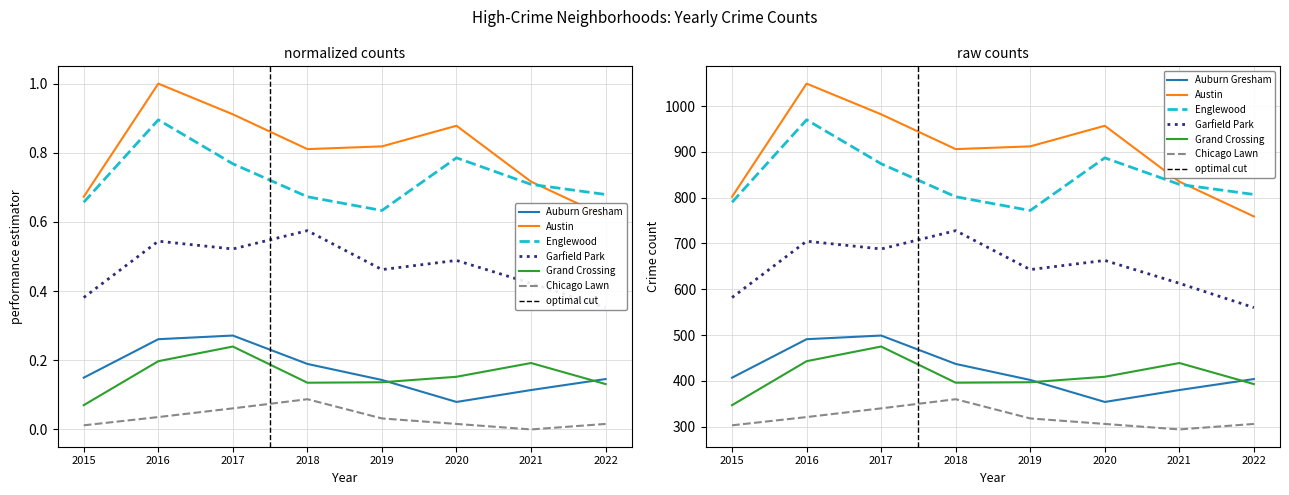

True or false: Garfield Park and Englewood cross at least once.

False